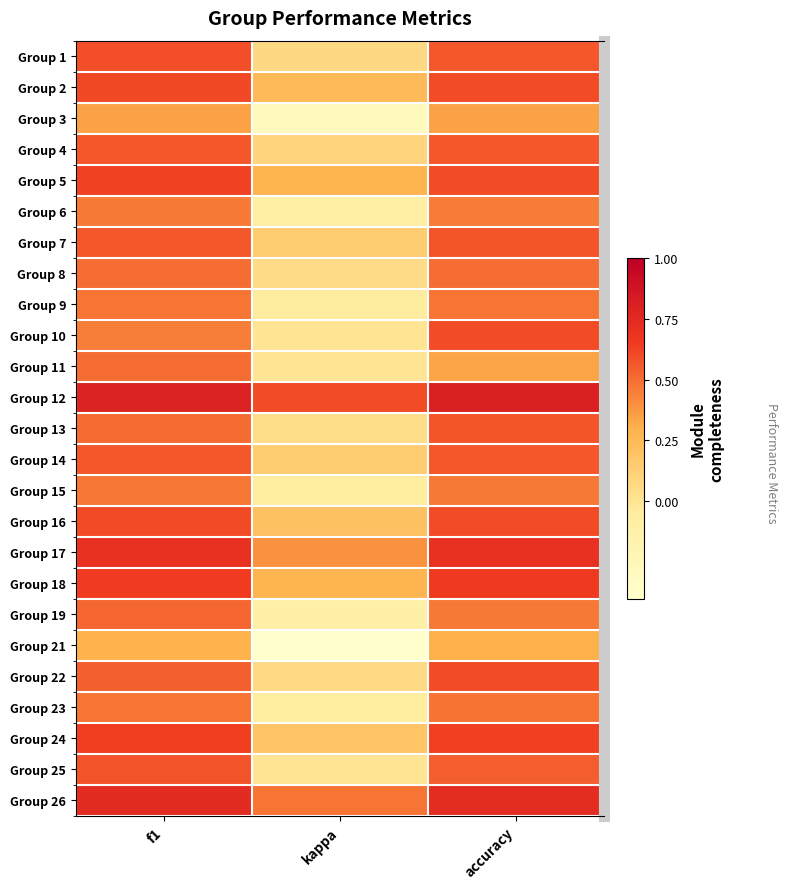

Which category has the highest value in the Group 18 series?

accuracy